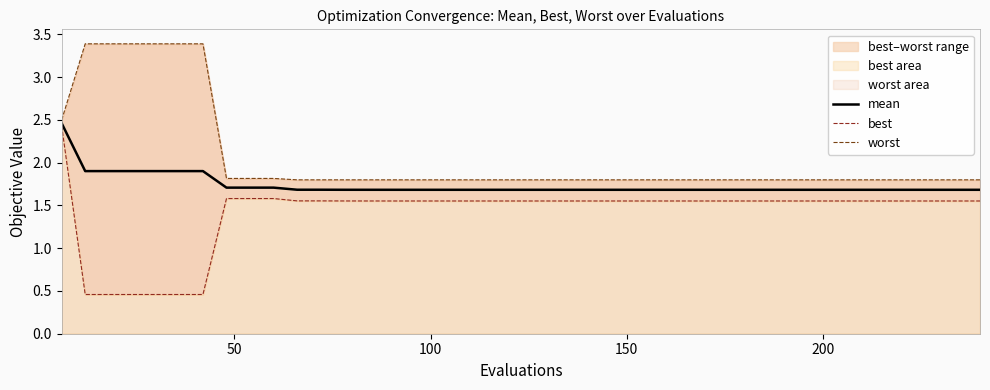

What is the lowest value of the mean series?

1.7